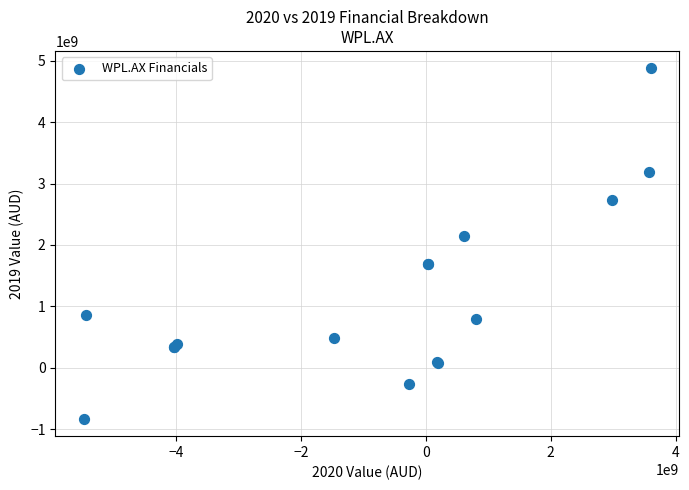

What Y value in the scatter plot is closest to 2023500000?

2146000000